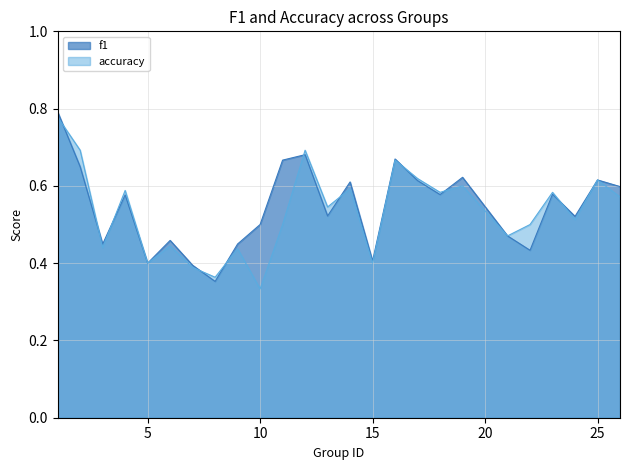

What is the smallest value displayed?

0.3